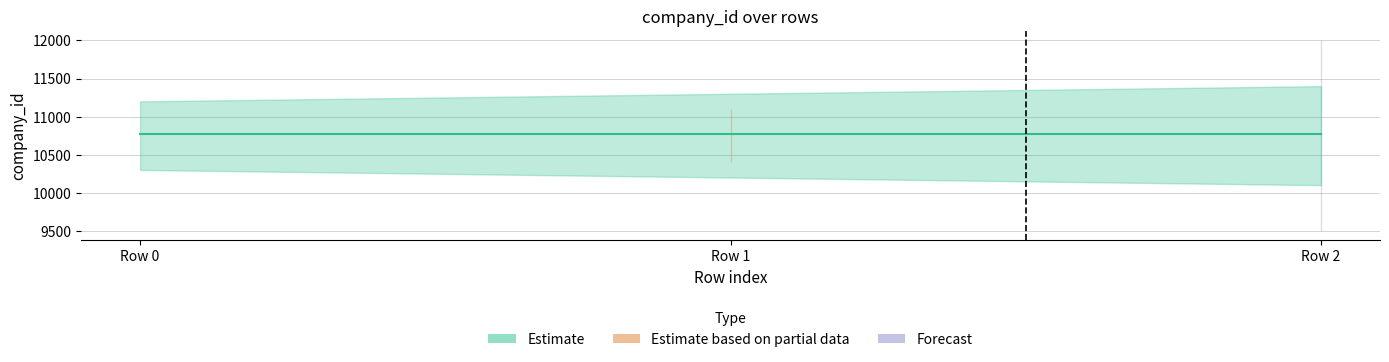

True or false: Estimate has a value of 4133 at Row 2.

False